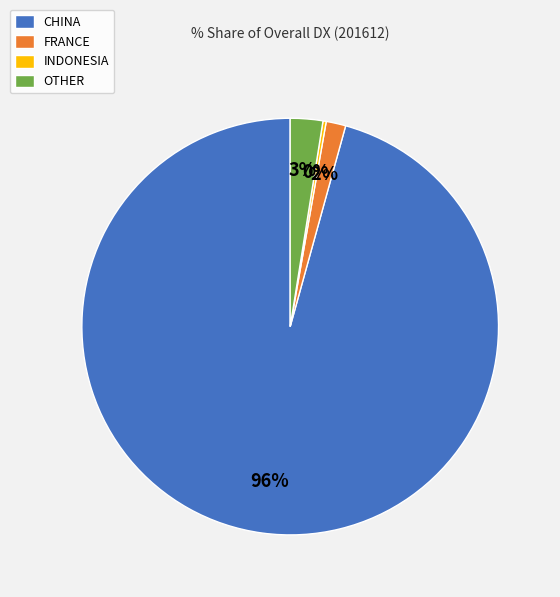

To the nearest percent, what portion does OTHER represent?

3%